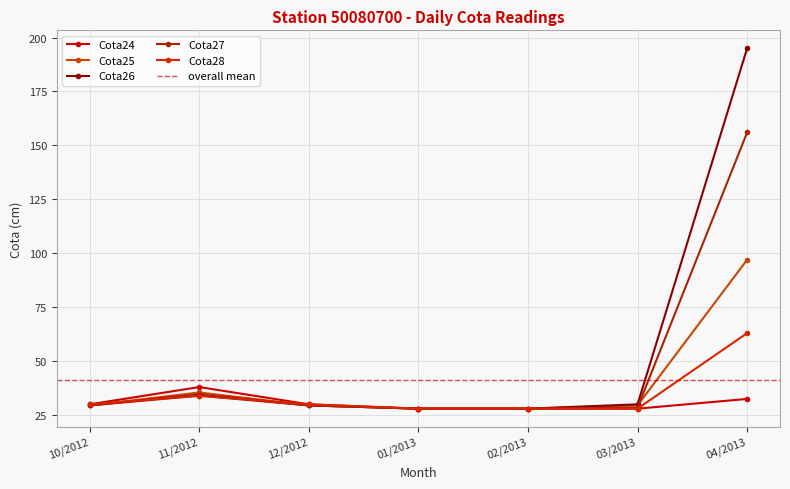

Rank the series by their maximum value, from lowest to highest.

Cota24, Cota28, Cota25, Cota27, Cota26